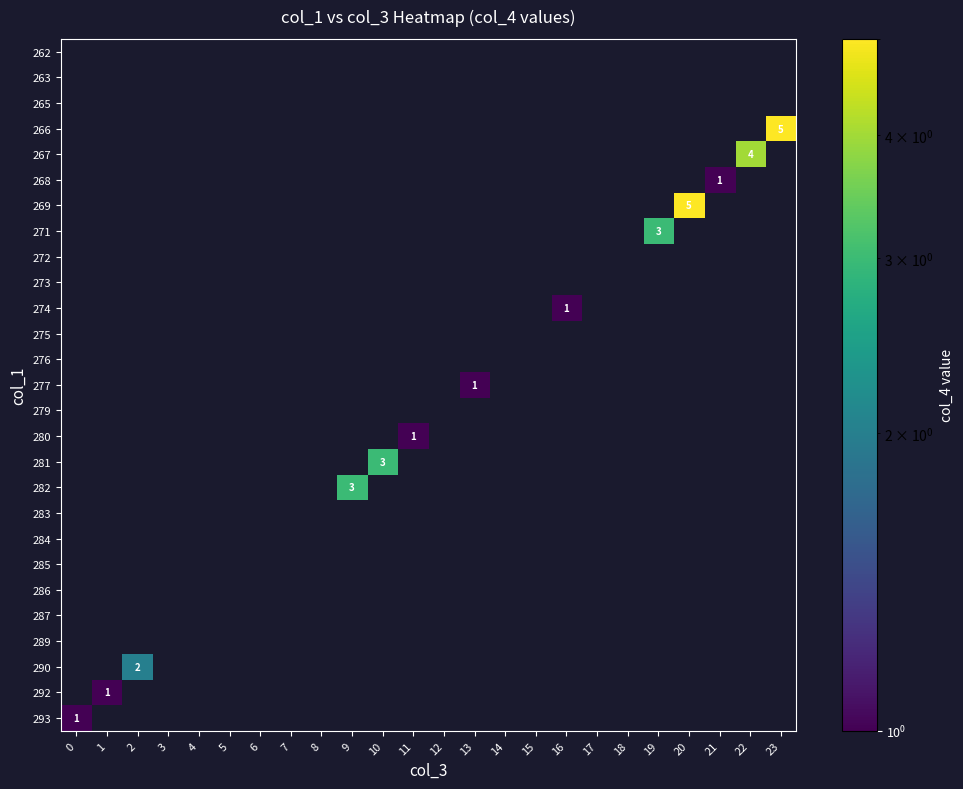

Is it true that 277 equals 1 at 13?

True